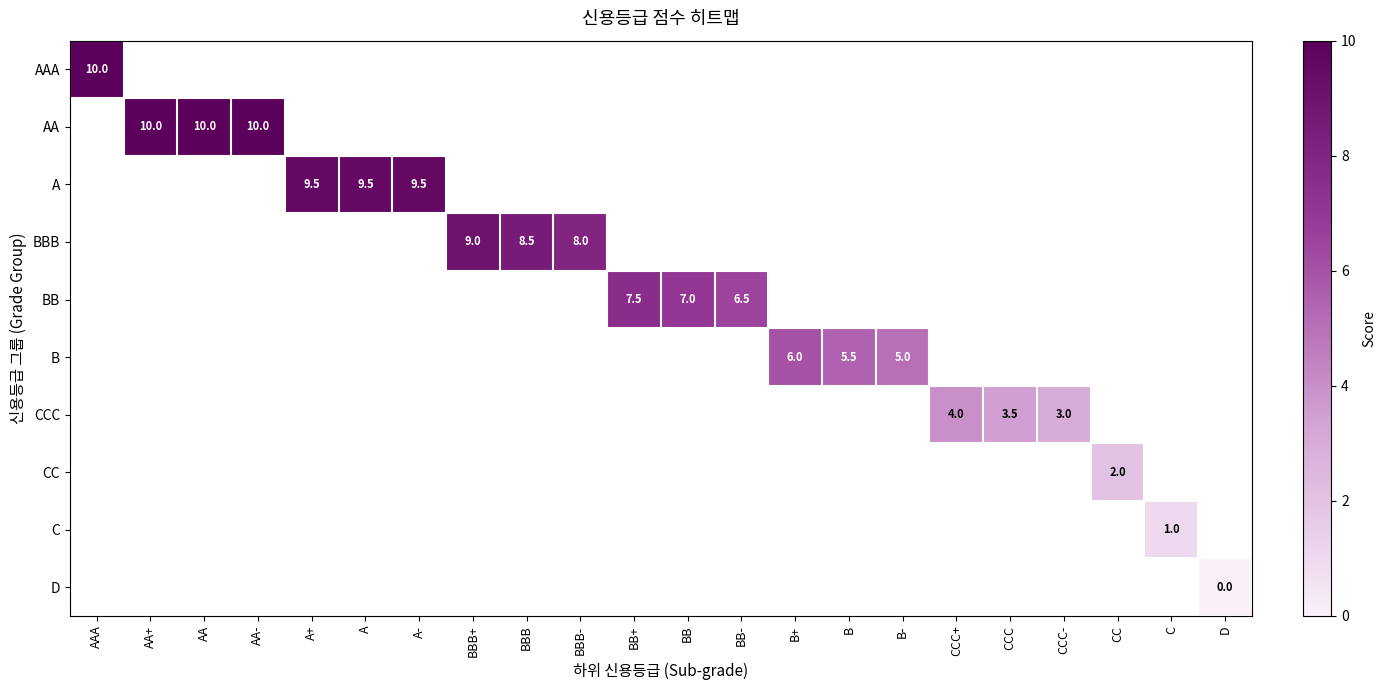

How many distinct data groups are displayed?

10